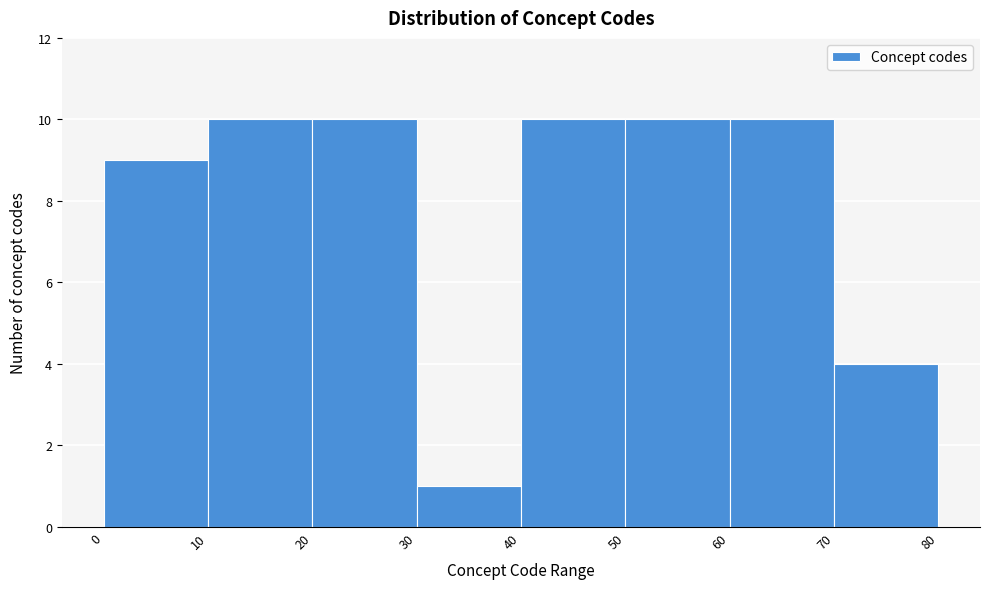

Reading left to right, transcribe this chart: for each bar, give the range it covers on the x-axis and its height. The values are not printed on the chart, so give them approximately, as read against the axis.

0 to 10: 9
10 to 20: 10
20 to 30: 10
30 to 40: 1
40 to 50: 10
50 to 60: 10
60 to 70: 10
70 to 80: 4